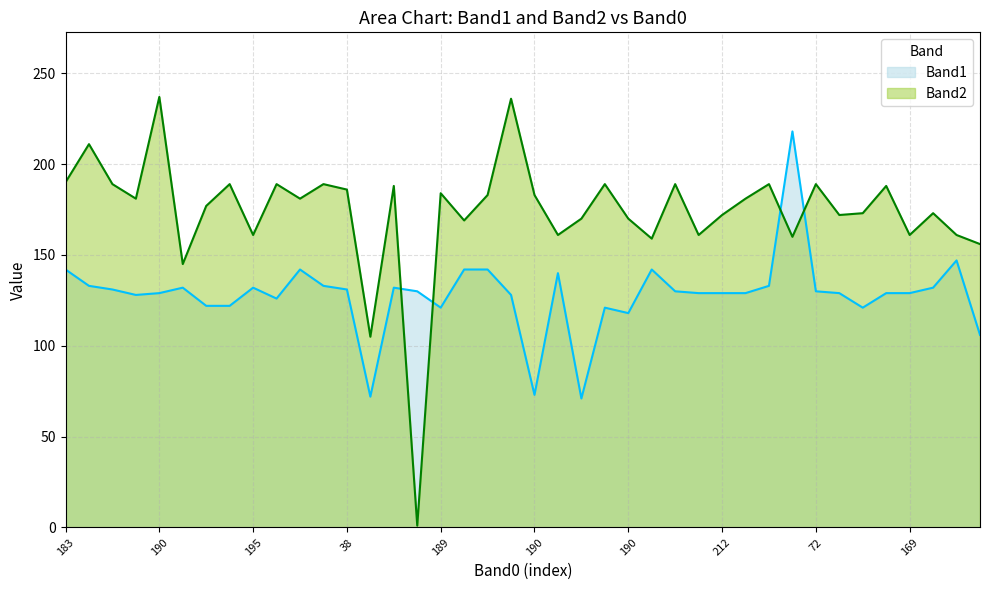

How many distinct data groups are displayed?

2